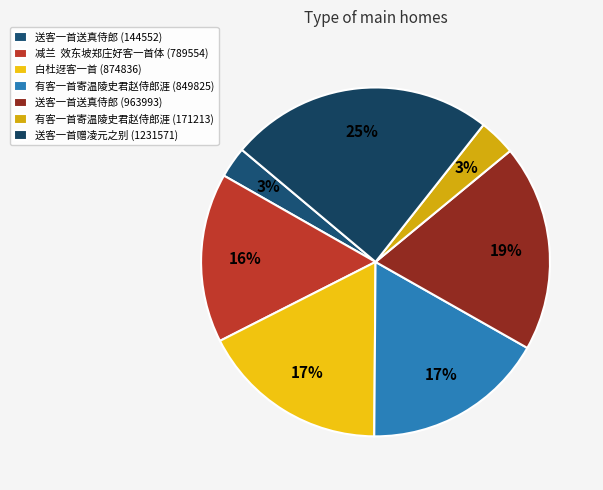

Which category has the biggest portion of the pie?

送客一首赠凌元之别 (1231571)